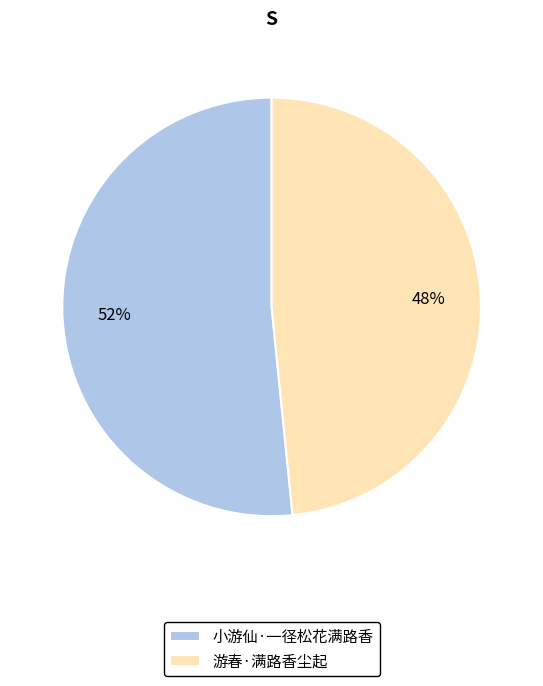

Does 游春·满路香尘起 account for over 50% of the chart?

No